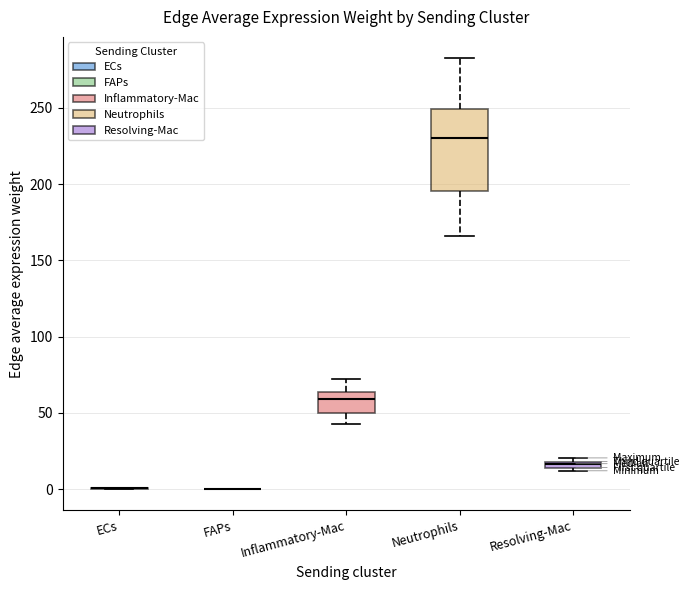

Which box is the tallest, from its lower edge to its upper edge?

Neutrophils